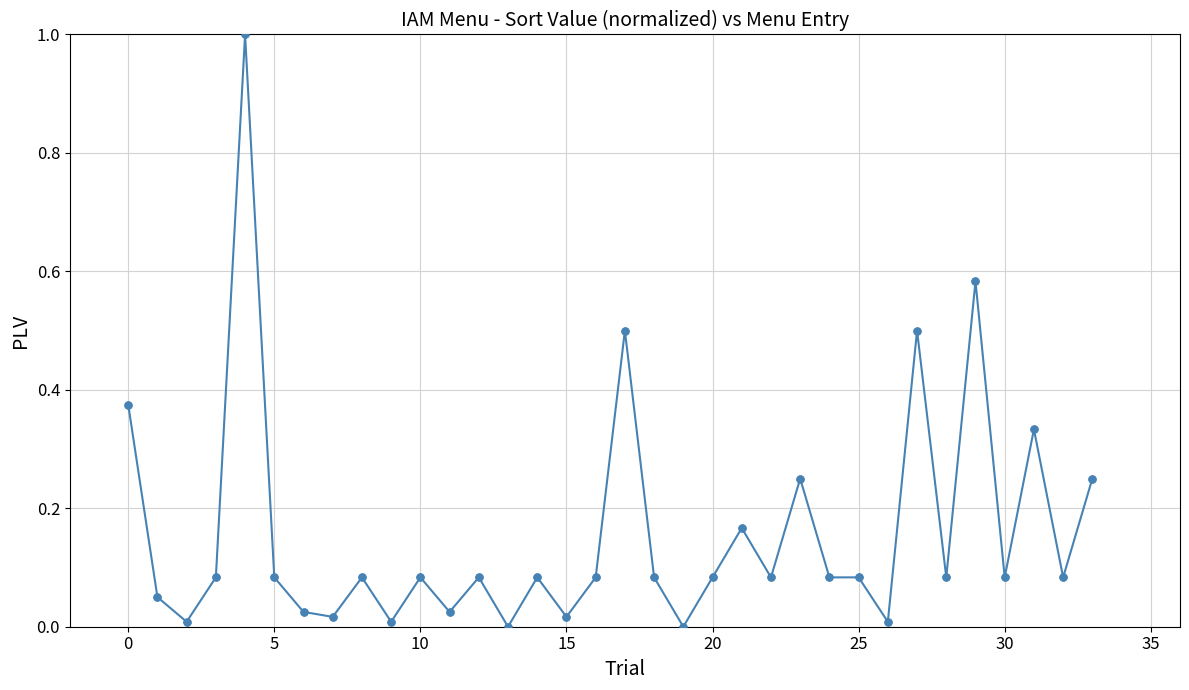

What is the greatest value displayed?

1.0